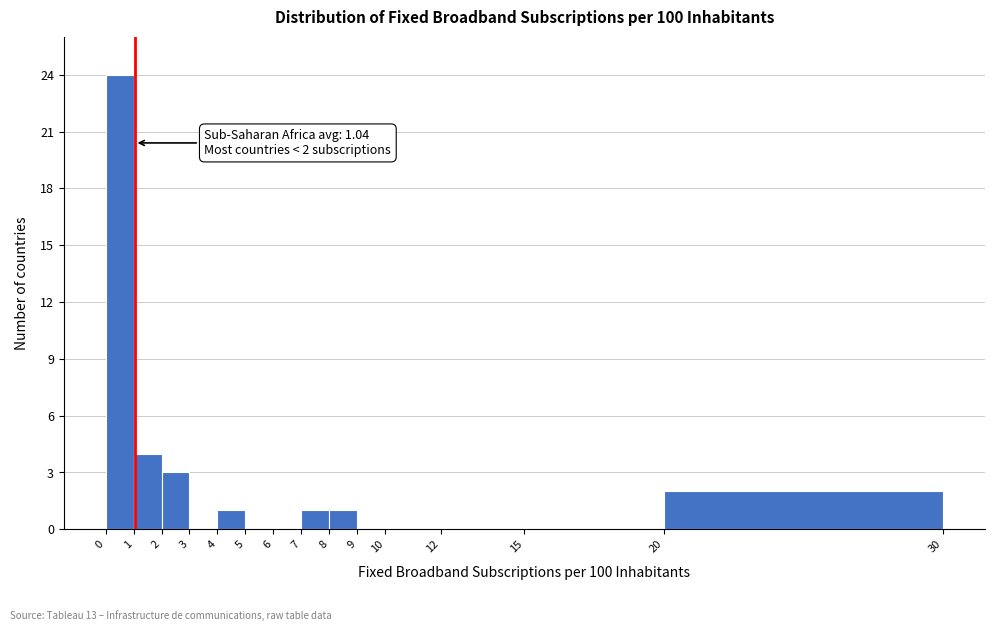

Which range on the x-axis has the tallest bar?

0 to 1